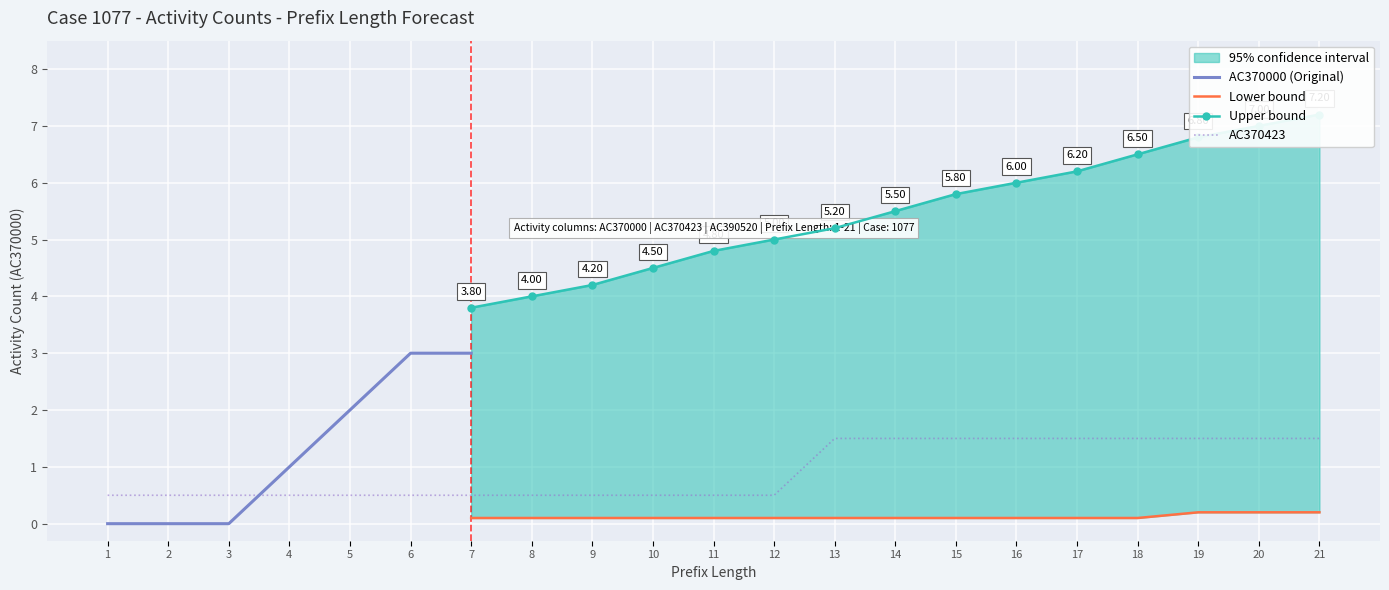

True or false: AC370000 and AC372441 cross at least once.

False